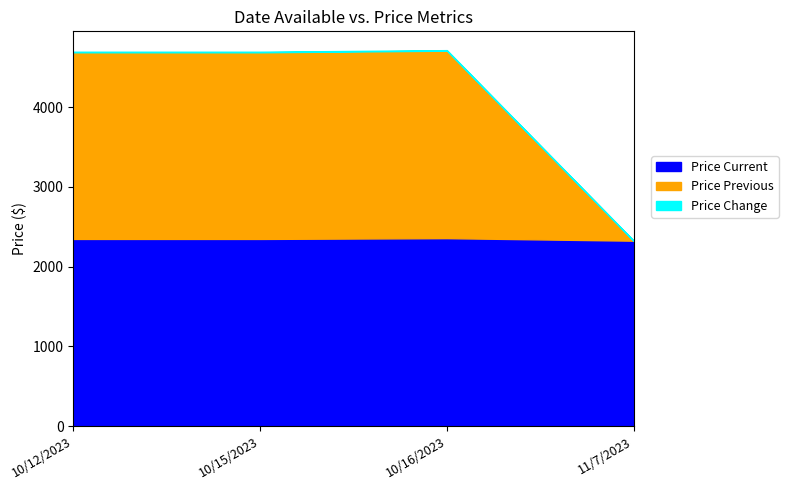

Reading right to left, extract all data points from this chart.

Price Current: 2325	2357	2347	2347
Price Previous: 0	2350	2340	2340
Price Change: 0	7	7	7